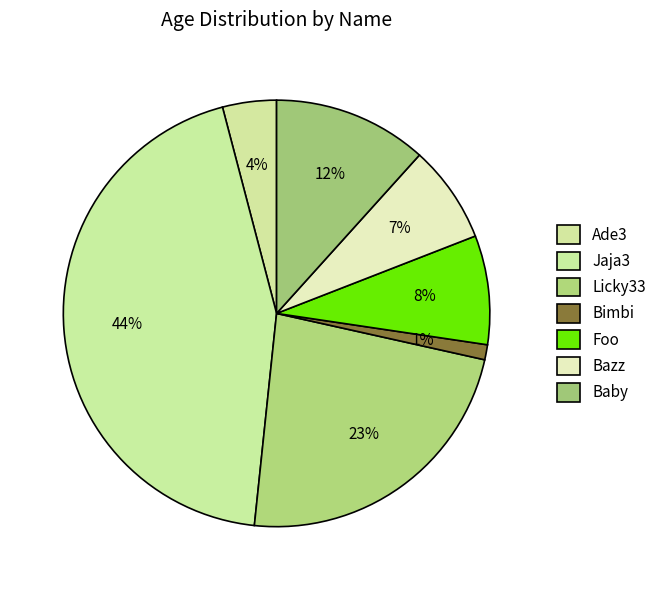

Is Jaja3 the majority of the pie?

No